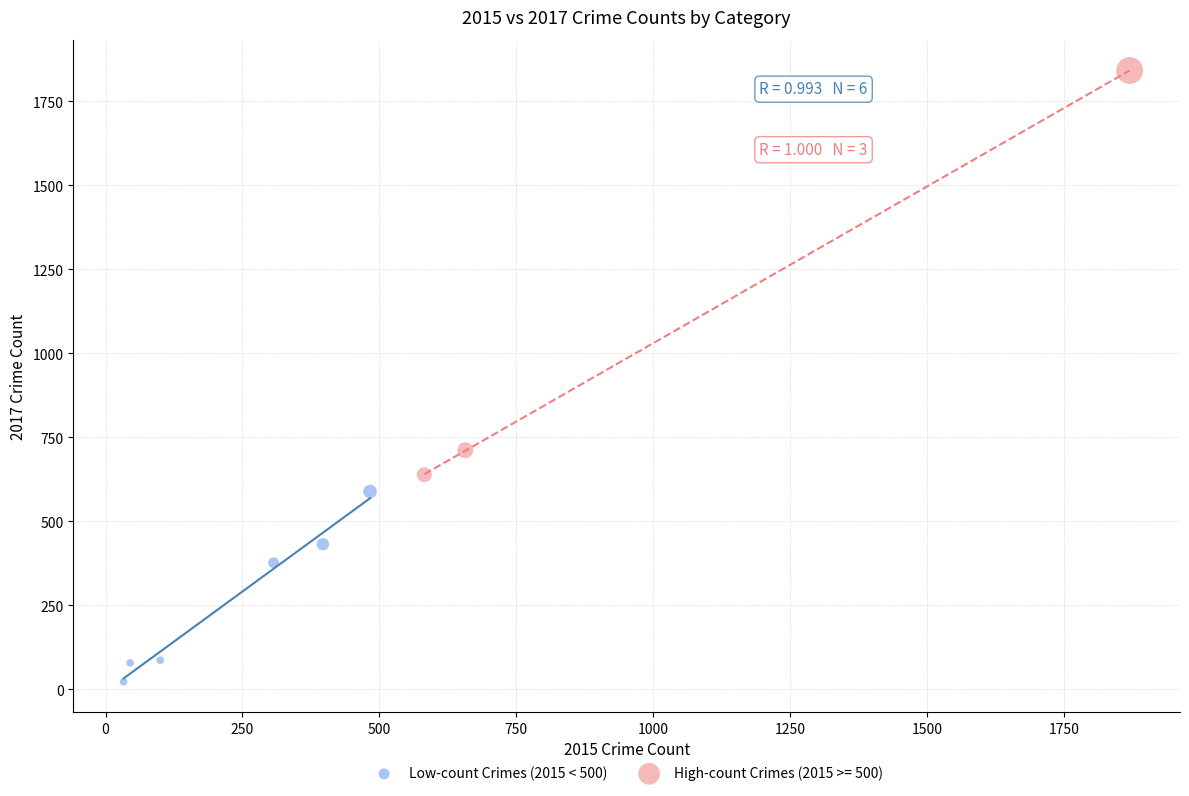

Which series has the largest Y range (max minus min)?

High-count Crimes (2015 >= 500)